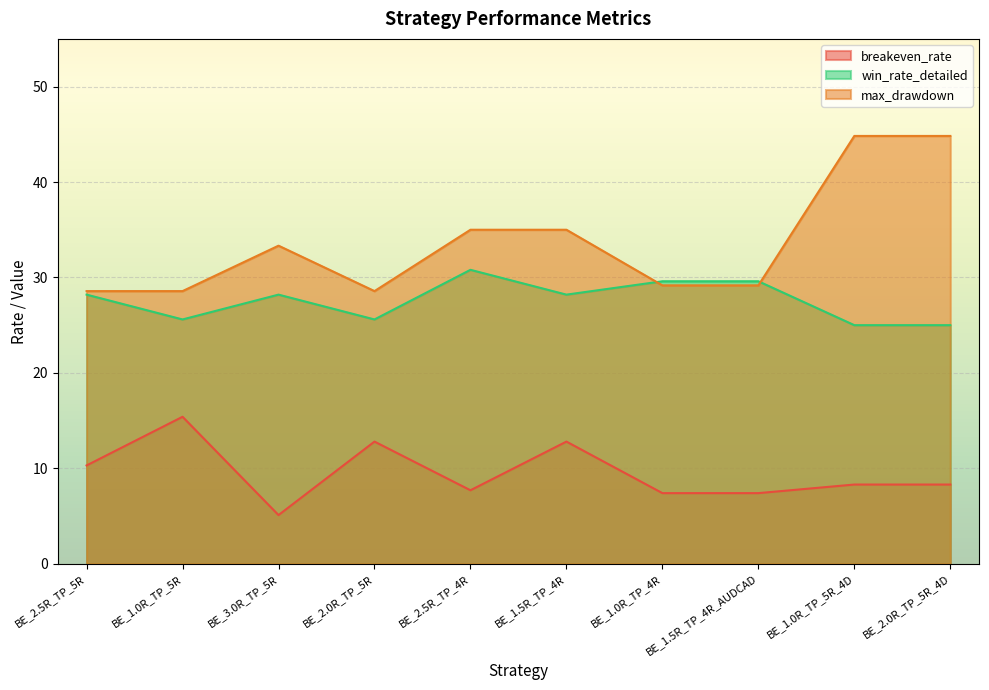

Is the value of max_drawdown at BE_2.5R_TP_5R greater than the value of win_rate_detailed at BE_1.5R_TP_4R?

Yes